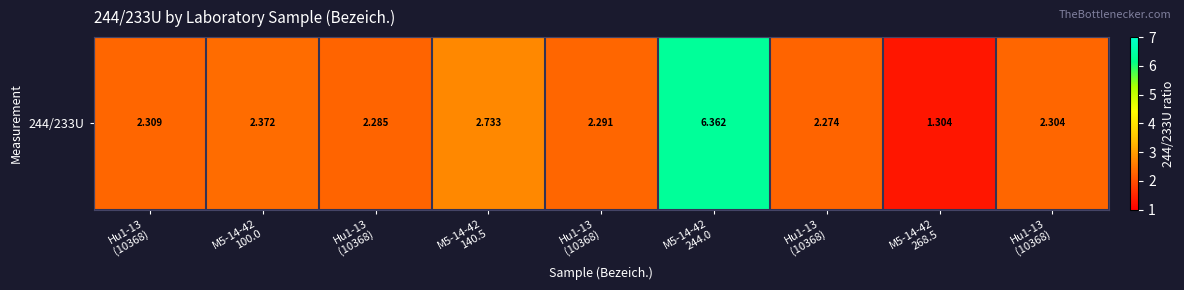

The chart shows a value of 2.3 at Hu1-13
(10368). True or false?

True